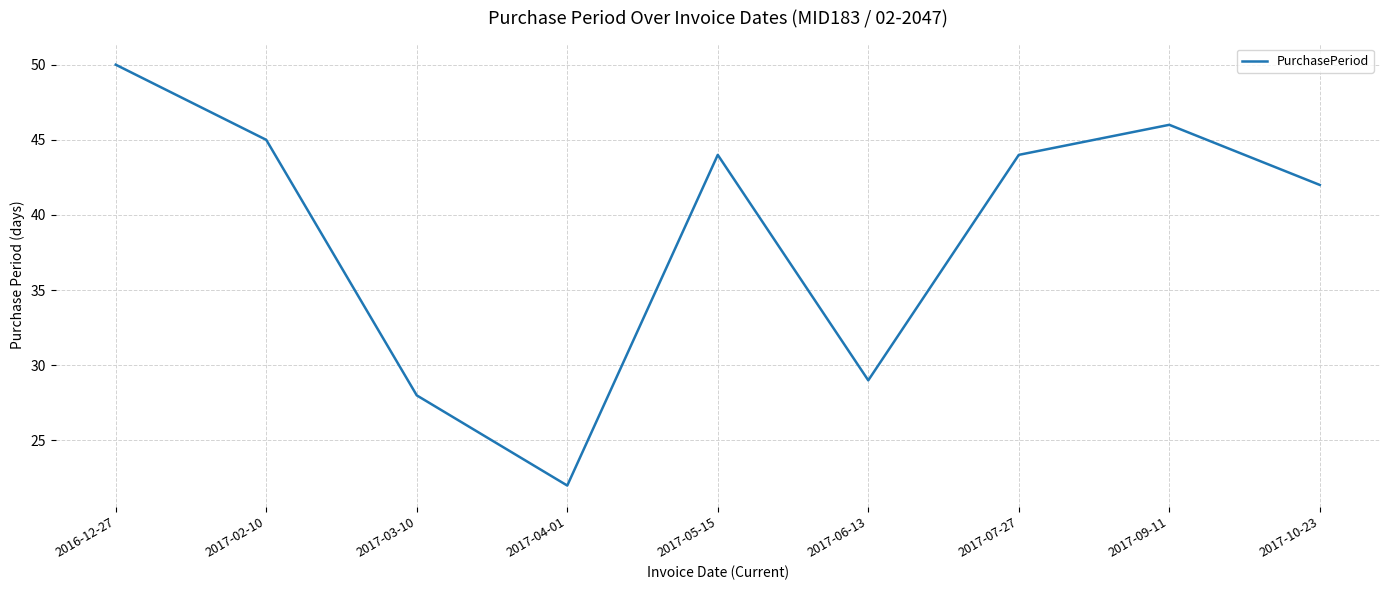

How many interior local peaks (higher than both neighbors) does the data have?

2